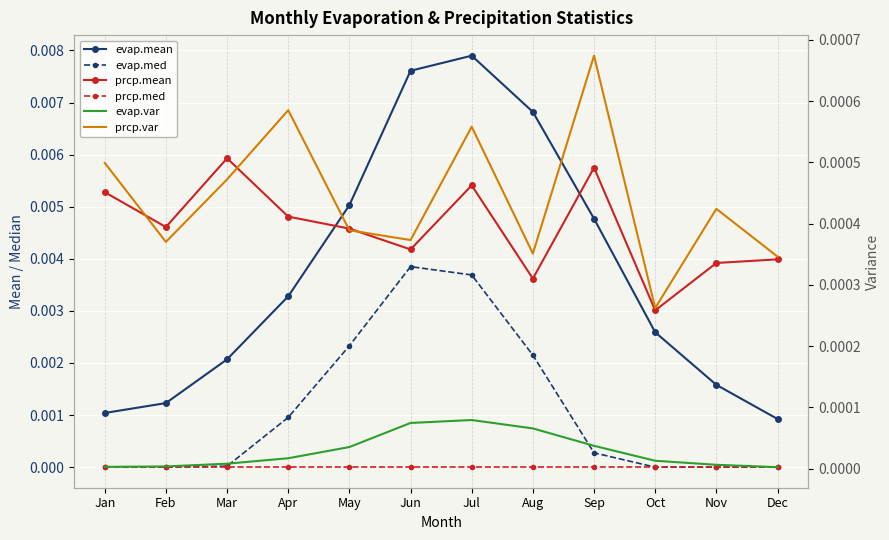

True or false: prcp.mean has more than 0 interior local peaks.

True